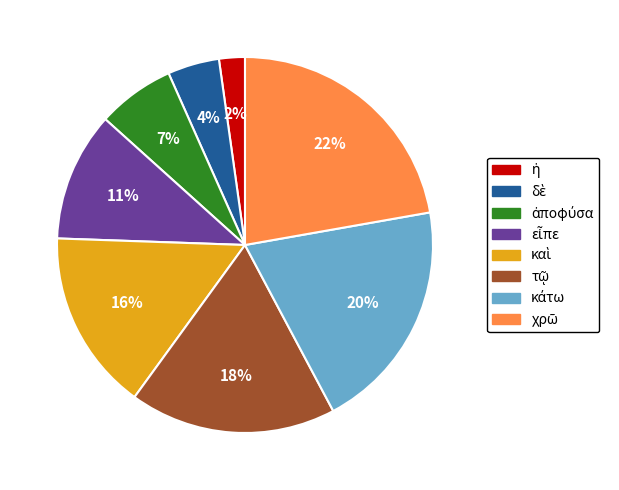

Is there any slice that represents more than half of the pie?

No